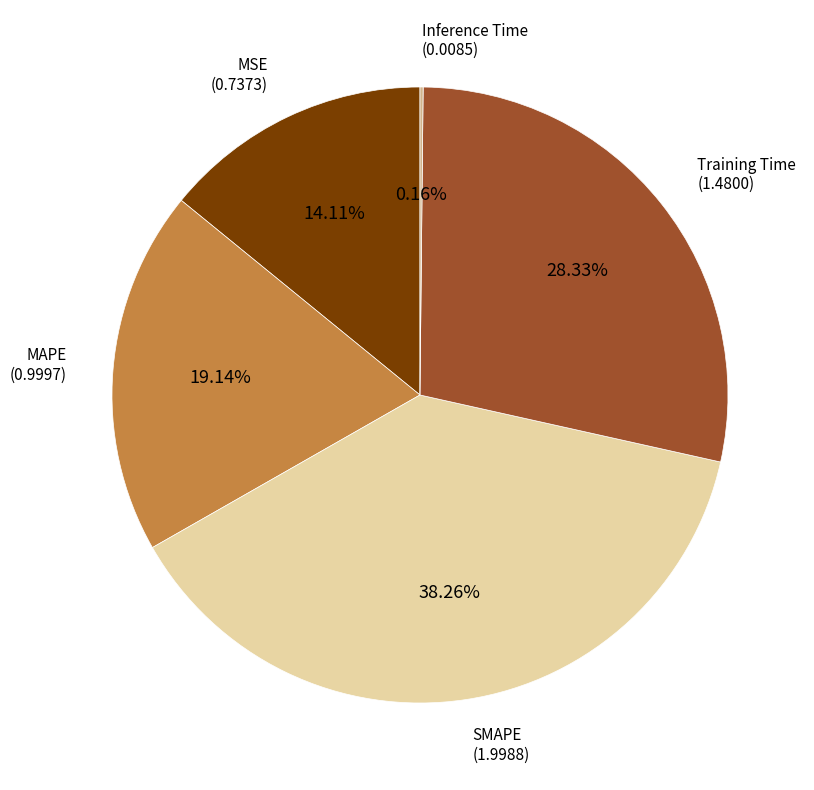

Is there a majority slice in this chart?

No